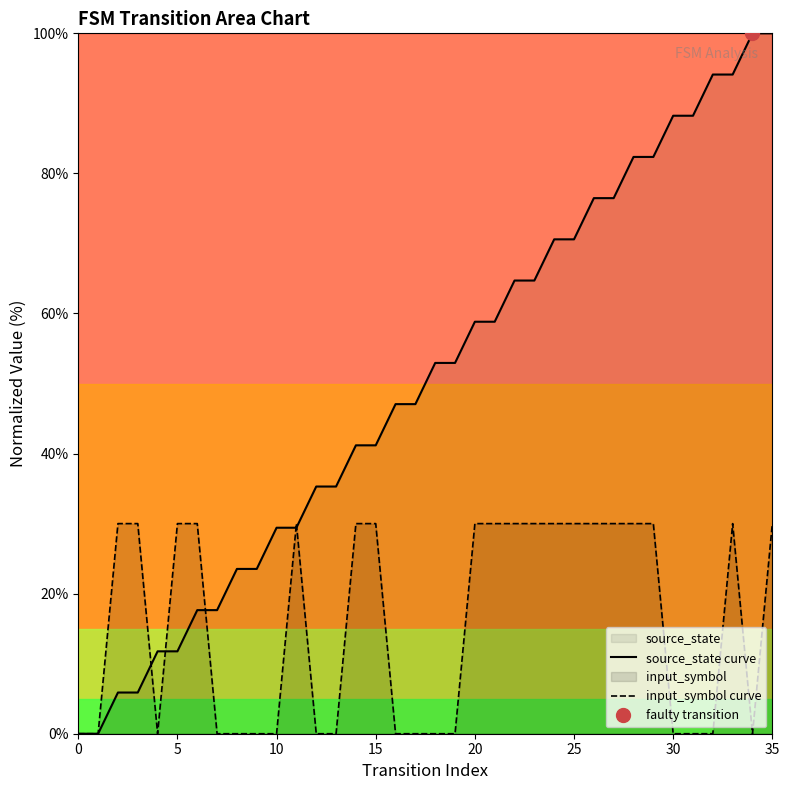

The source_state curve series shows 94.1 at 33. True or false?

True